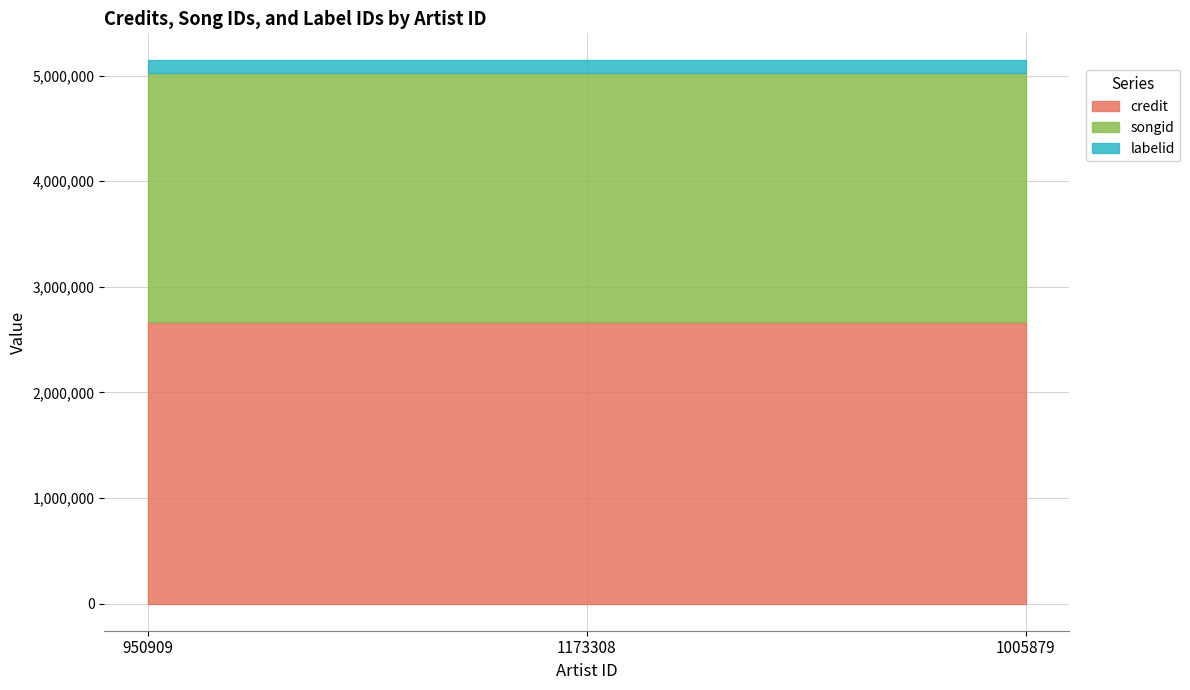

What is the minimum value for credit?

2668511